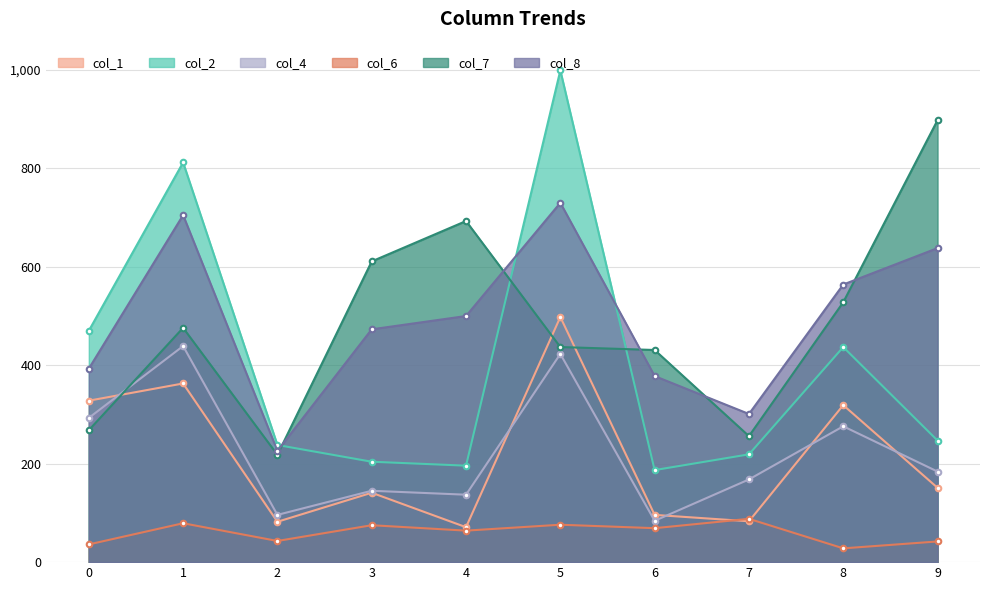

What is the sum of all col_2 values?

4009